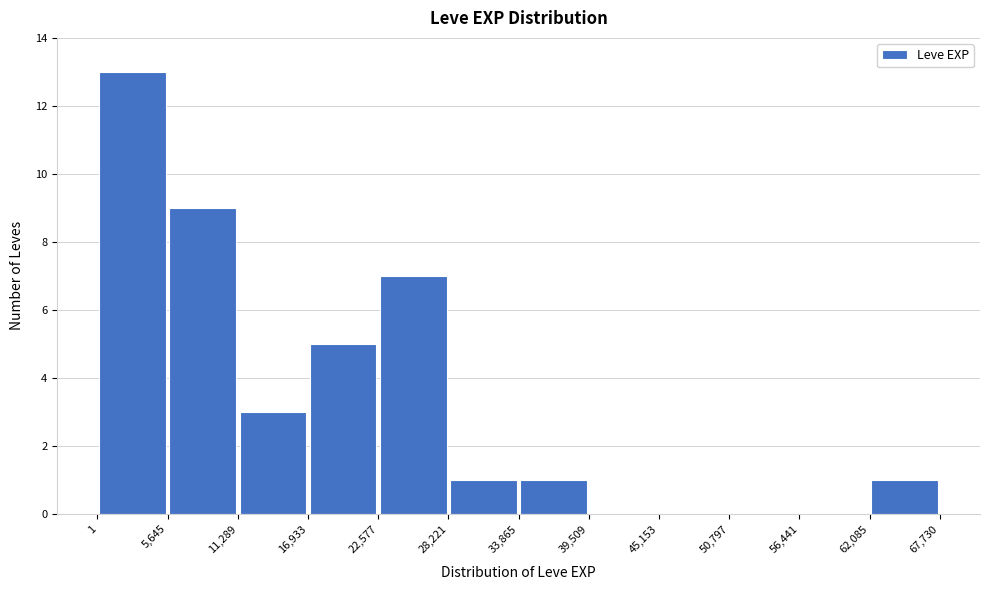

Reading left to right, list every bar in this chart as the range it spans on the x-axis followed by its height. The values are not printed on the chart, so give them approximately, as read against the axis.

1 to 5,645: 13
5,645 to 11,289: 9
11,289 to 16,933: 3
16,933 to 22,577: 5
22,577 to 28,221: 7
28,221 to 33,865: 1
33,865 to 39,509: 1
39,509 to 45,153: 0
45,153 to 50,797: 0
50,797 to 56,441: 0
56,441 to 62,085: 0
62,085 to 67,730: 1